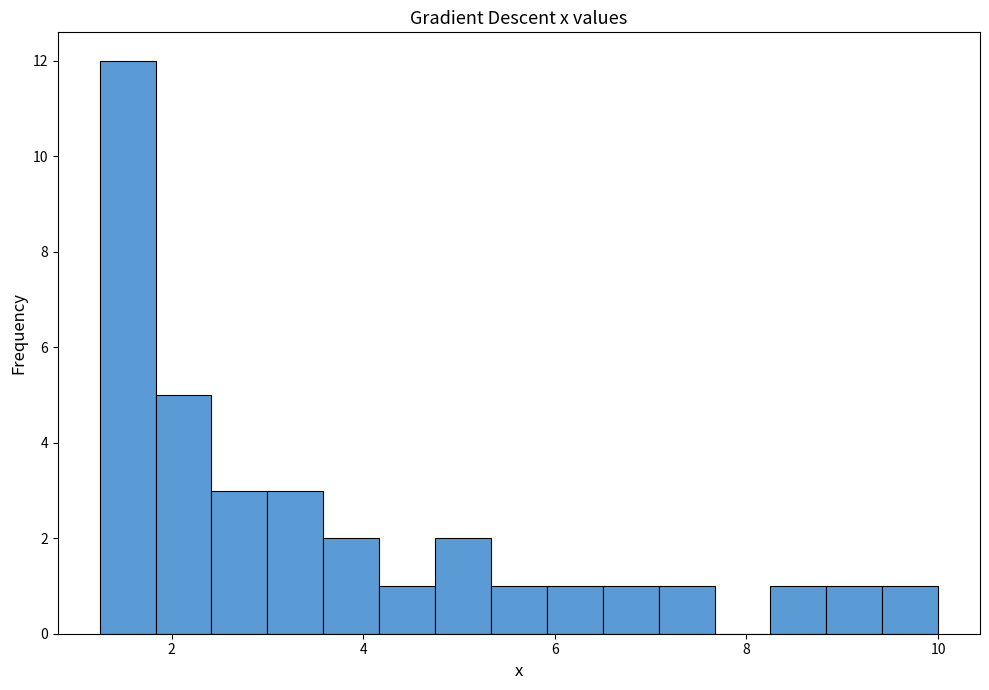

Read against the x-axis, roughly where is the centre of the tallest bar?

1.6